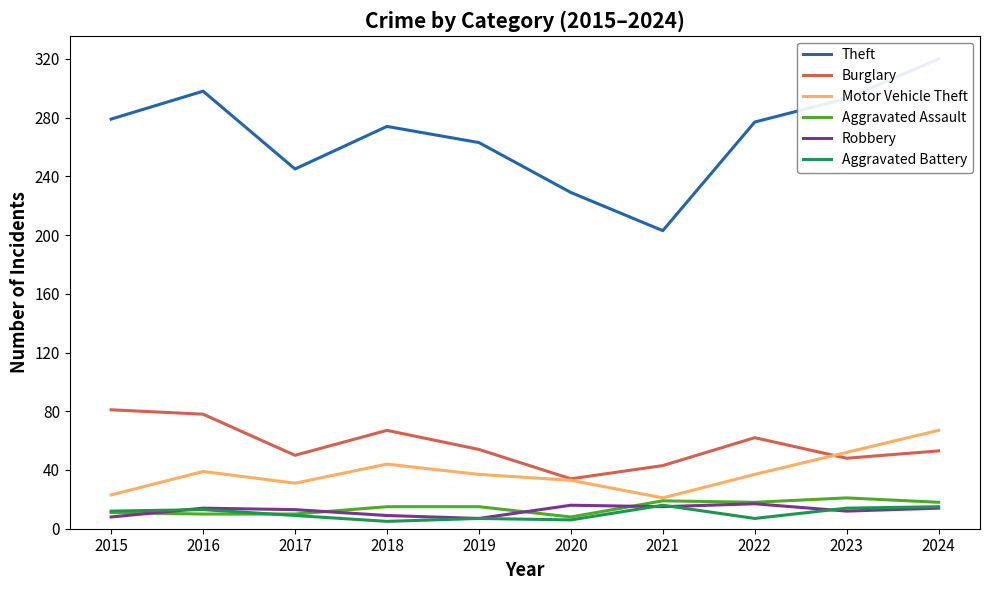

Between 2018 and 2022, which series saw the biggest shift?

Robbery